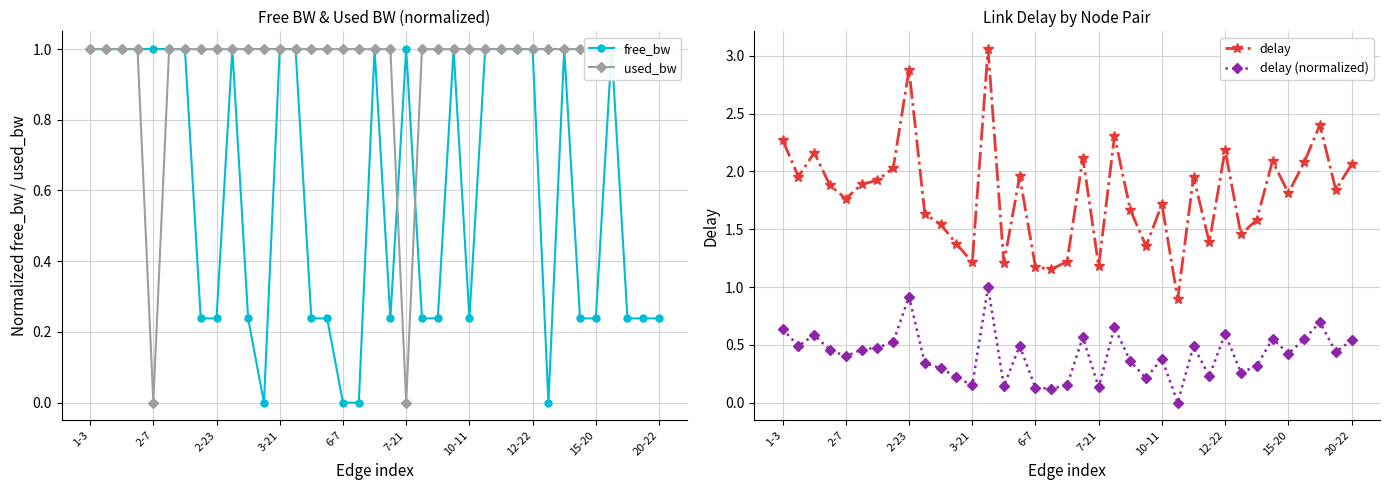

The free_bw series shows 0.4 at 2-23. True or false?

False